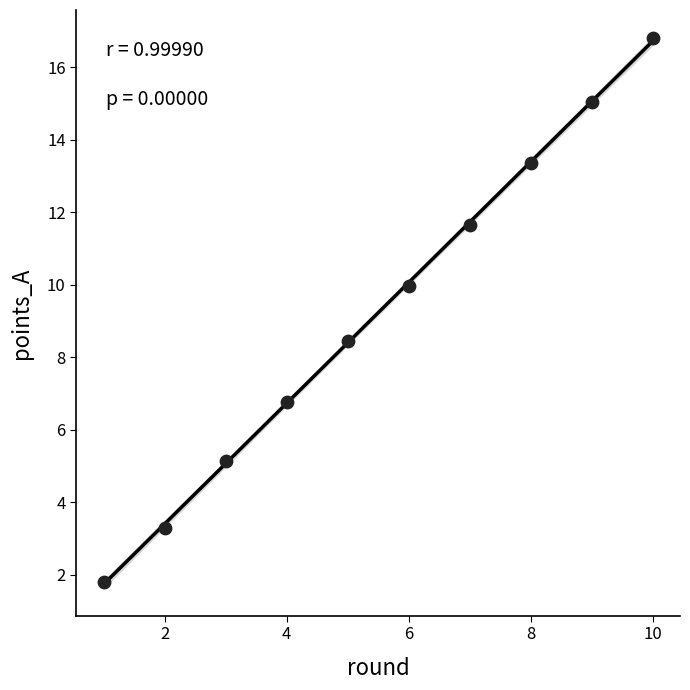

What Y value in the scatter plot is closest to 9?

8.4